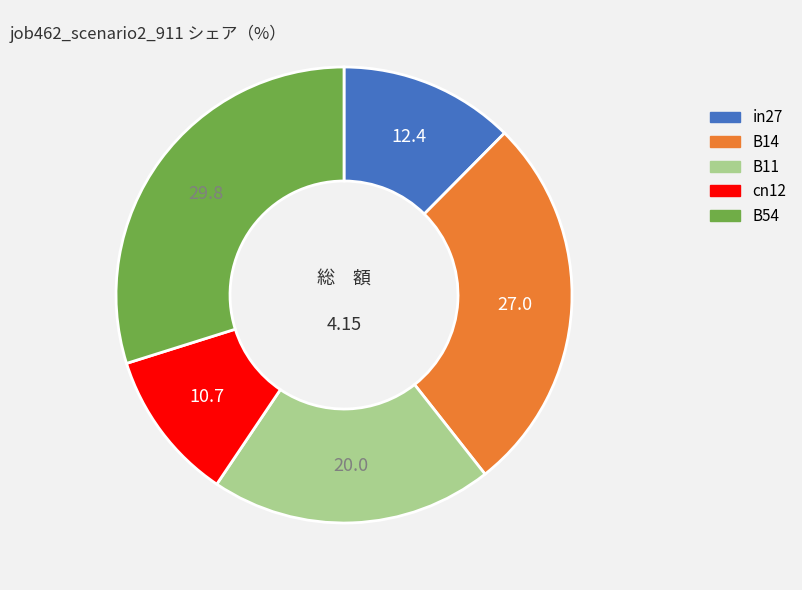

What is the ratio of the value at cn12 to the value at B54?

0.4